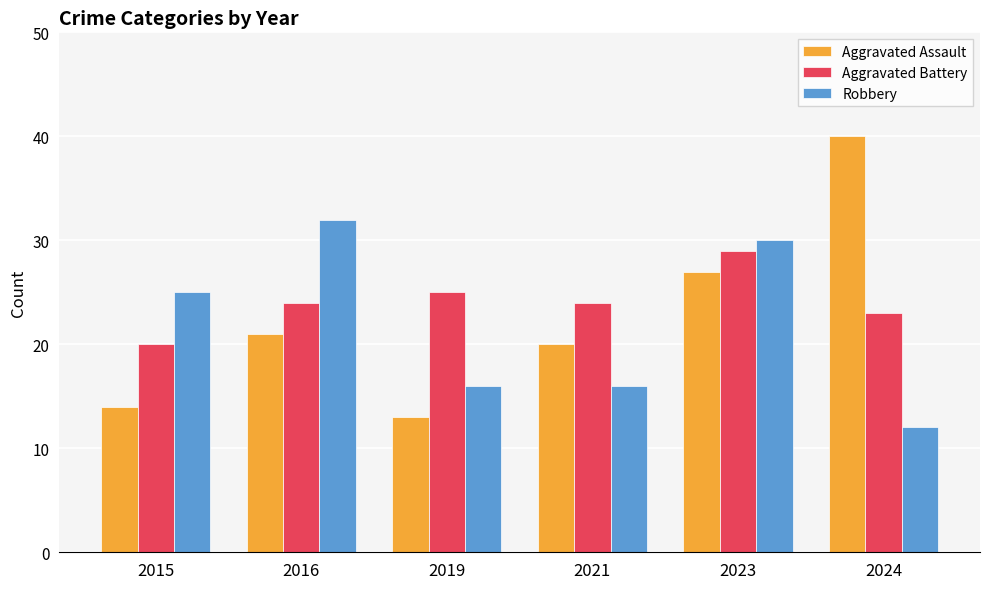

Read the Aggravated Assault value at 2019, to the nearest 5.

15